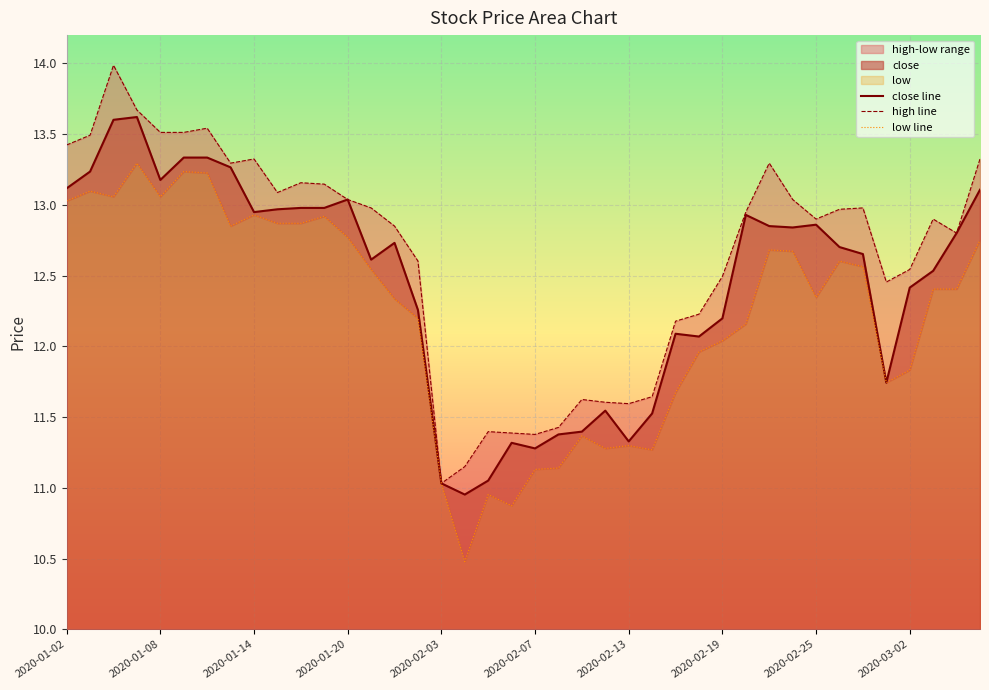

What is the maximum value for close line?

13.6